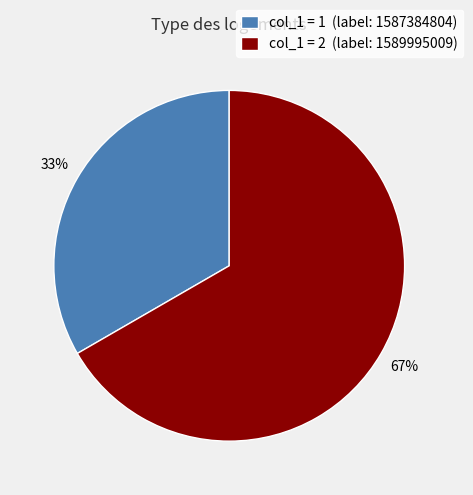

What is the ratio of the value at col_1 = 2 (label: 1589995009) to the value at col_1 = 1 (label: 1587384804)?

2.0